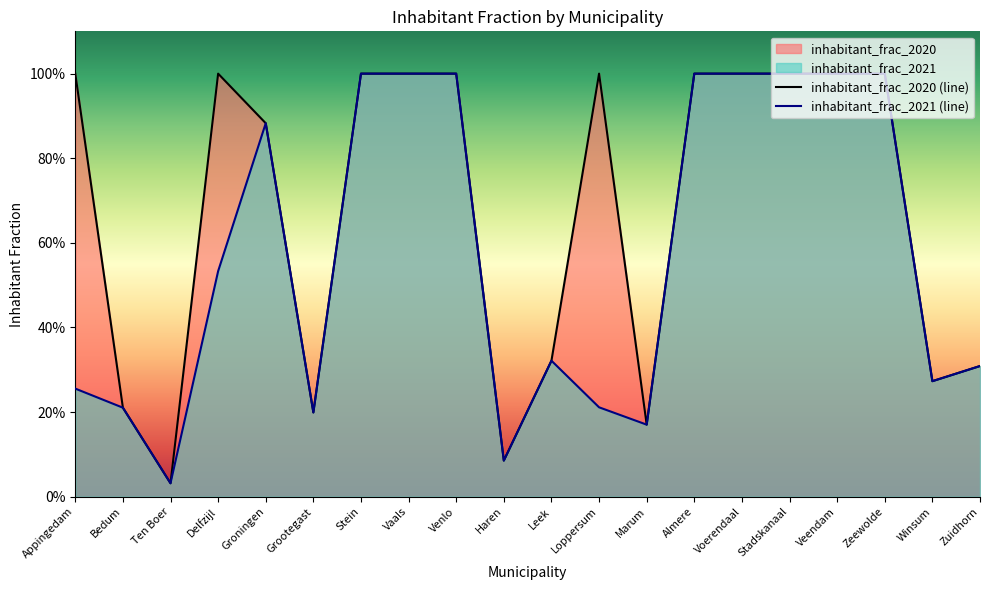

In inhabitant_frac_2021, how many points are lower than both neighbors (excluding endpoints)?

5